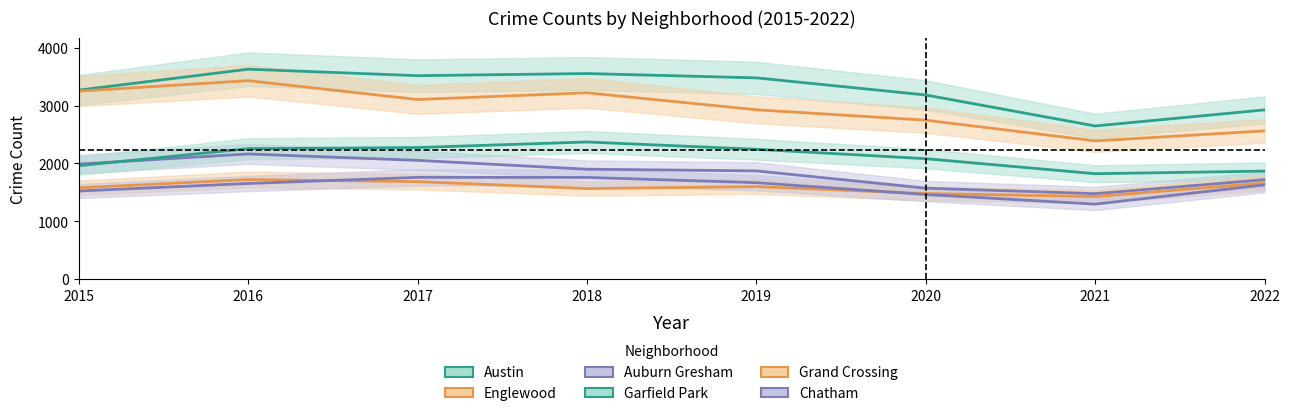

Reading left to right, what are all the values shown in this chart?

Austin: 3267	3629	3517	3554	3479	3183	2647	2925
Englewood: 3249	3431	3105	3221	2927	2747	2389	2562
Auburn Gresham: 1988	2163	2052	1899	1870	1571	1476	1717
Garfield Park: 1960	2254	2274	2370	2244	2081	1821	1866
Grand Crossing: 1577	1720	1684	1564	1598	1478	1427	1660
Chatham: 1522	1652	1758	1757	1666	1461	1295	1628